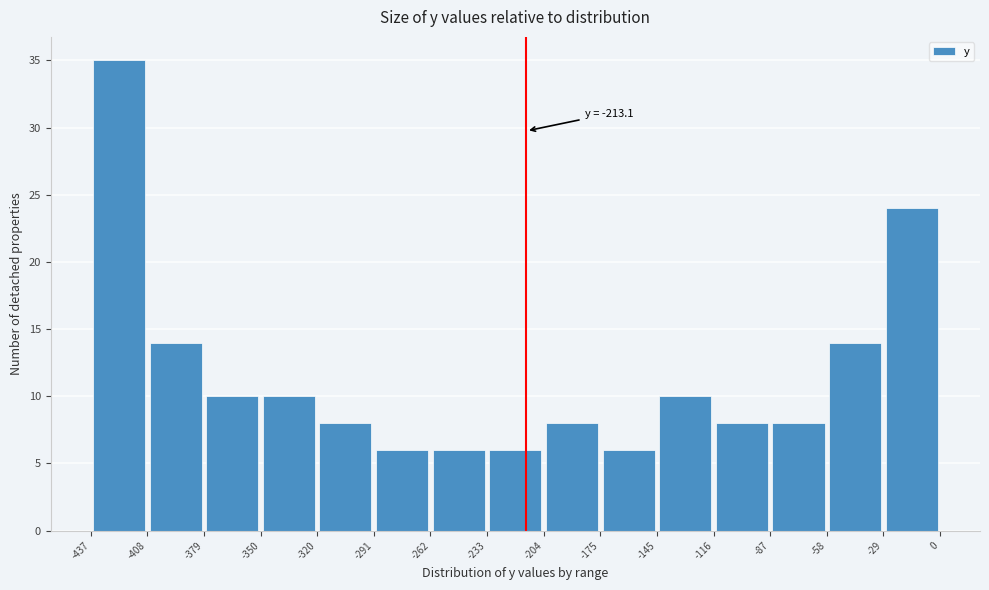

Over which range of the x-axis is the bar tallest?

-437 to -408